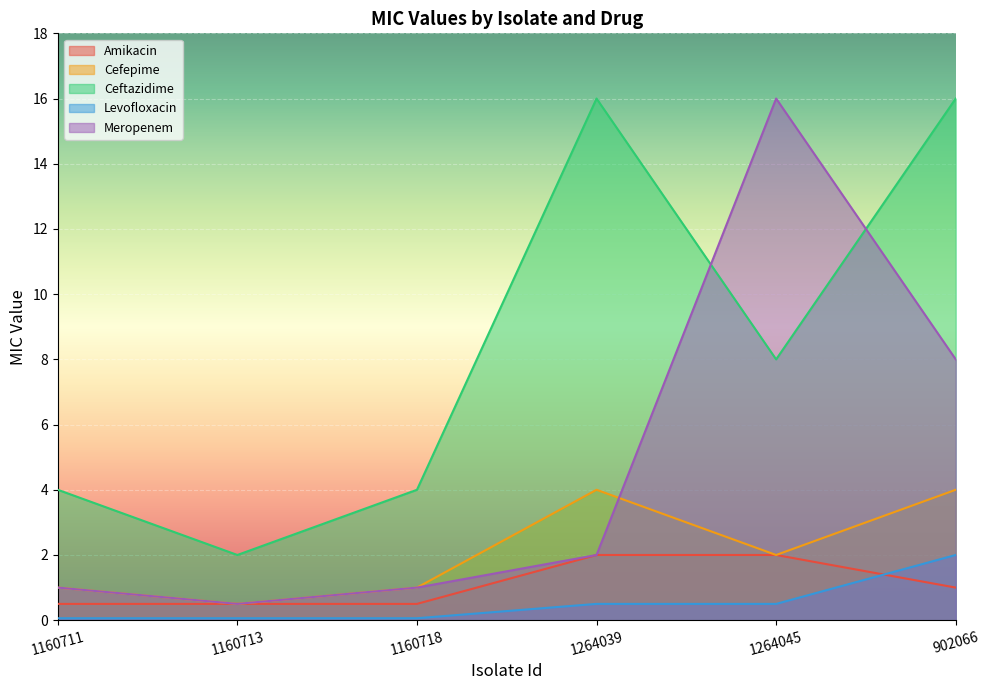

True or false: Meropenem and Ceftazidime intersect in this chart.

True